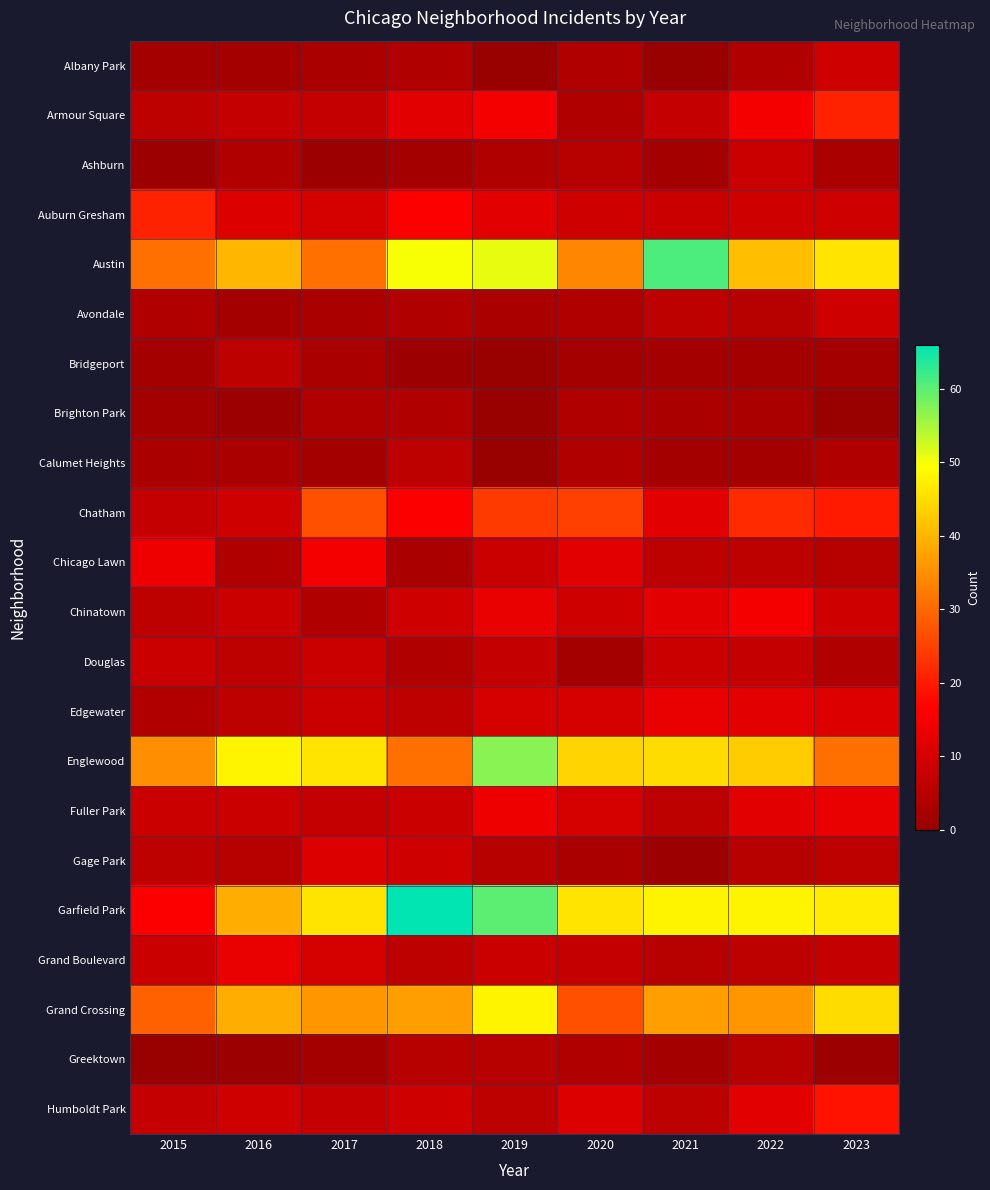

What is the greatest value displayed?

66